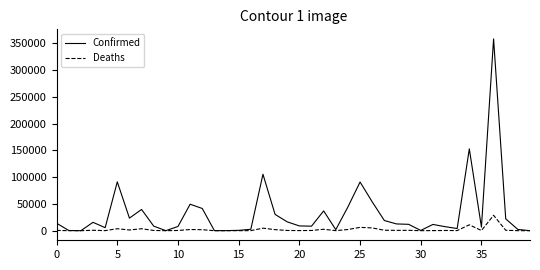

List the series in order of their peak value, highest first.

Confirmed, Deaths